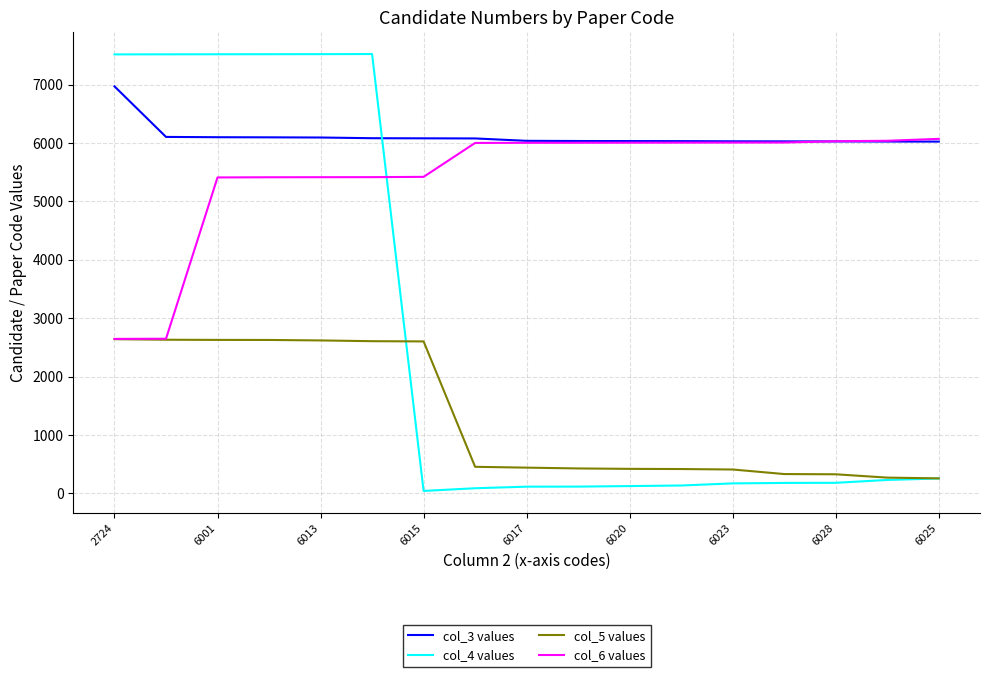

True or false: col_5 values and col_3 values intersect in this chart.

False